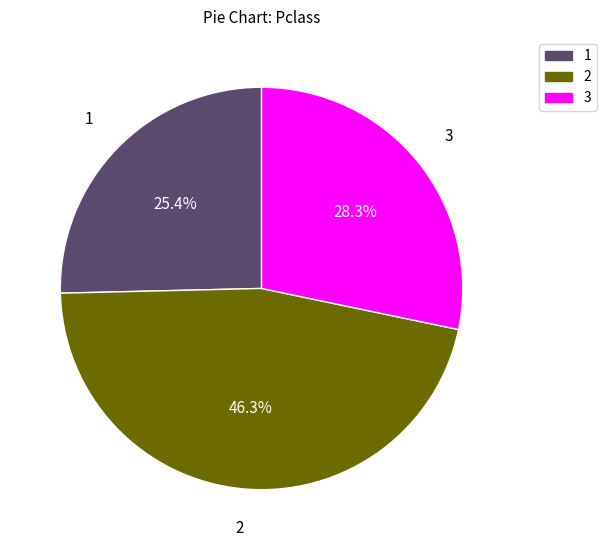

Count the number of slices in the pie.

3